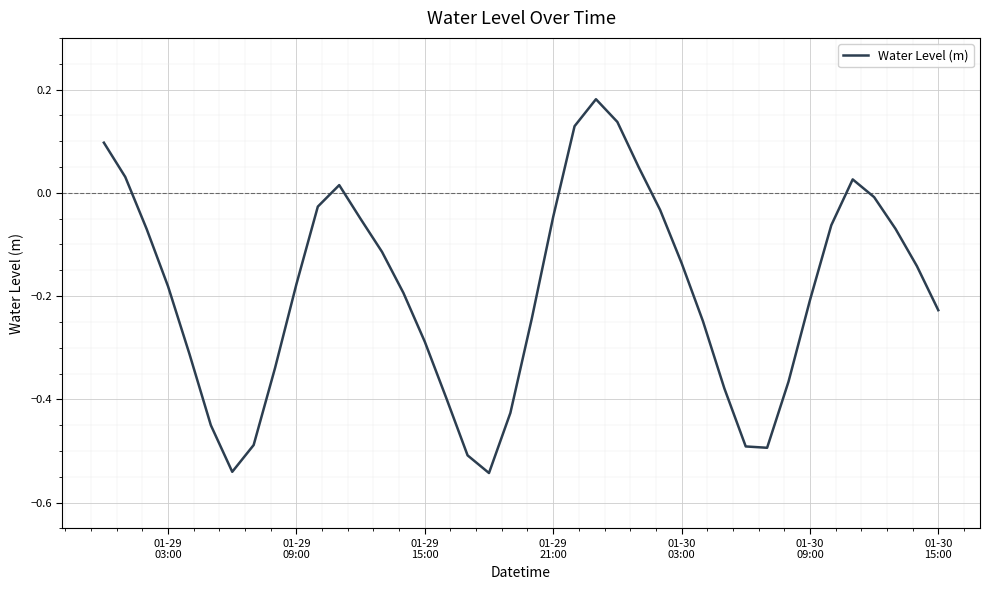

What is the difference between the maximum and second lowest values?

0.7